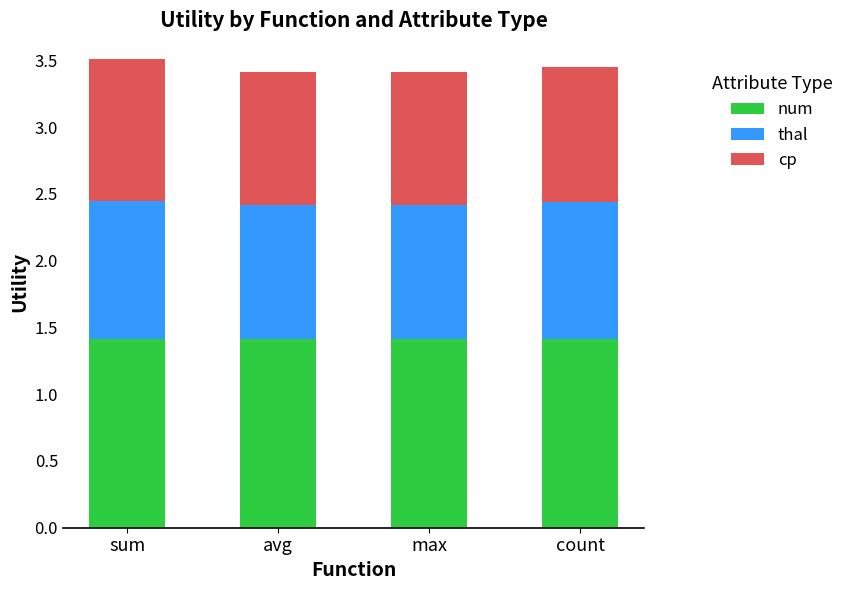

What is the lowest value of the num series?

1.4